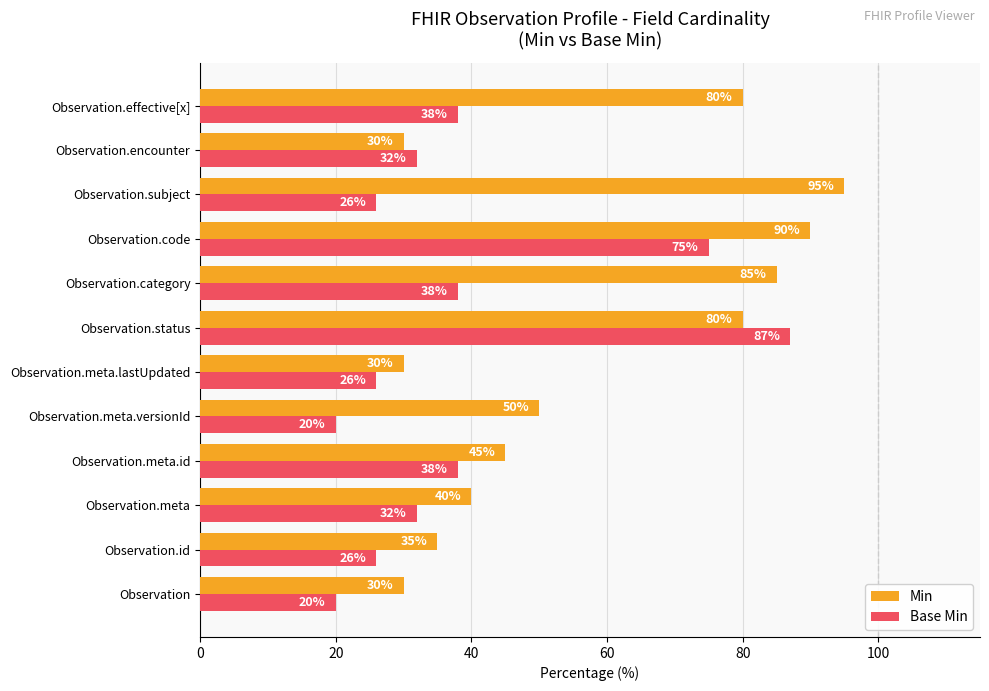

At Observation.encounter, list the series in order from largest to smallest.

Base Min, Min